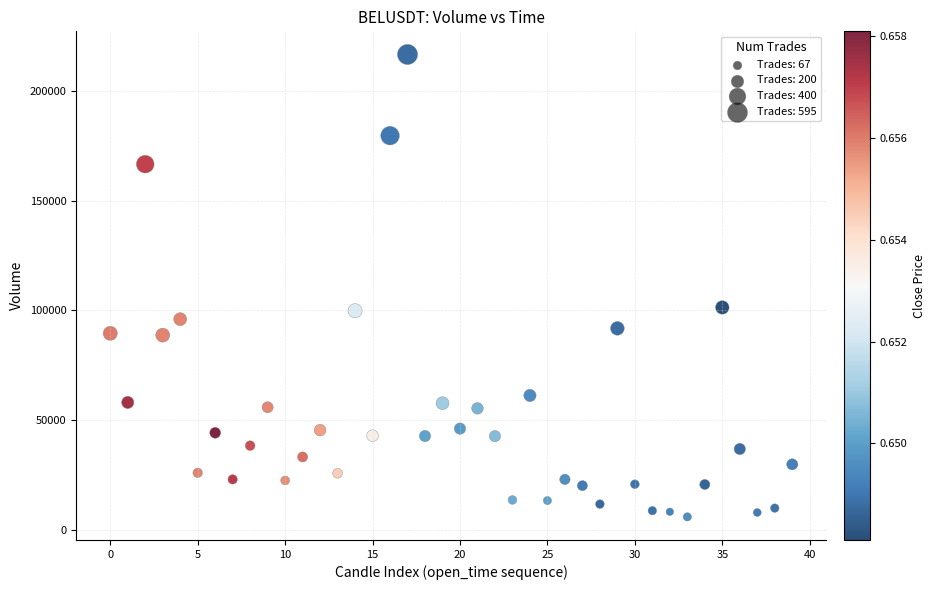

What is the range of Y values (max minus min)?

210941